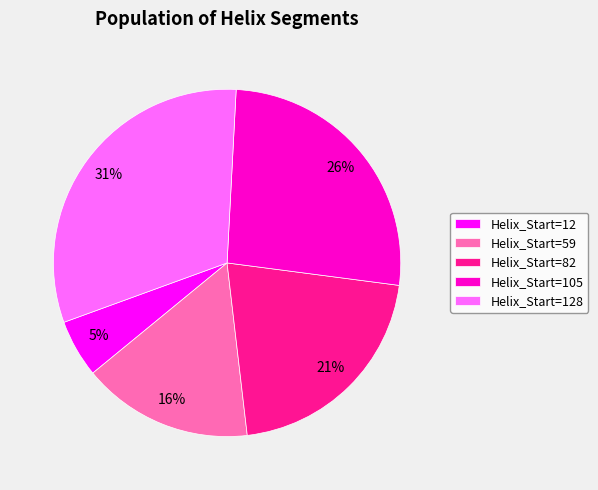

Which category has the smallest portion of the pie?

Helix_Start=12